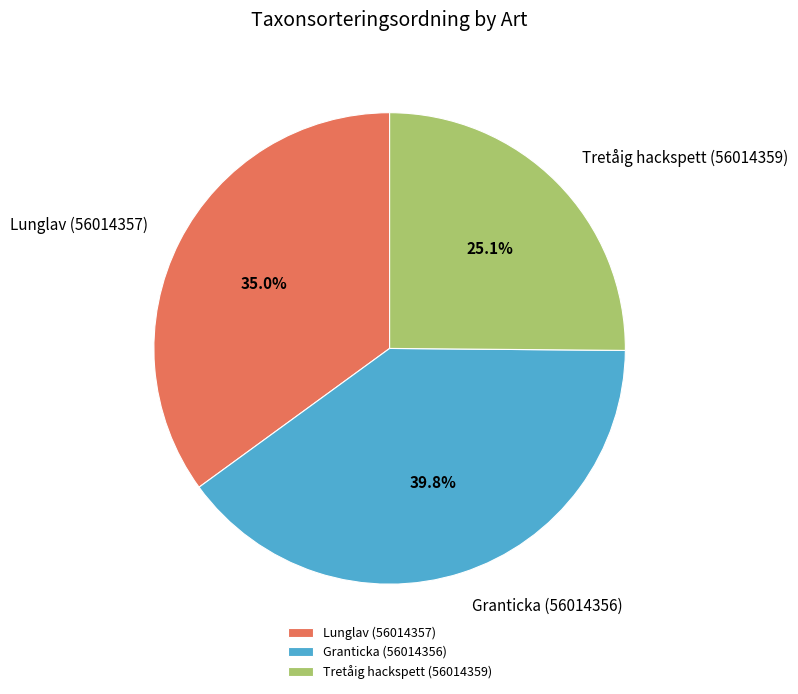

Which slice is the smallest?

Tretåig hackspett (56014359)